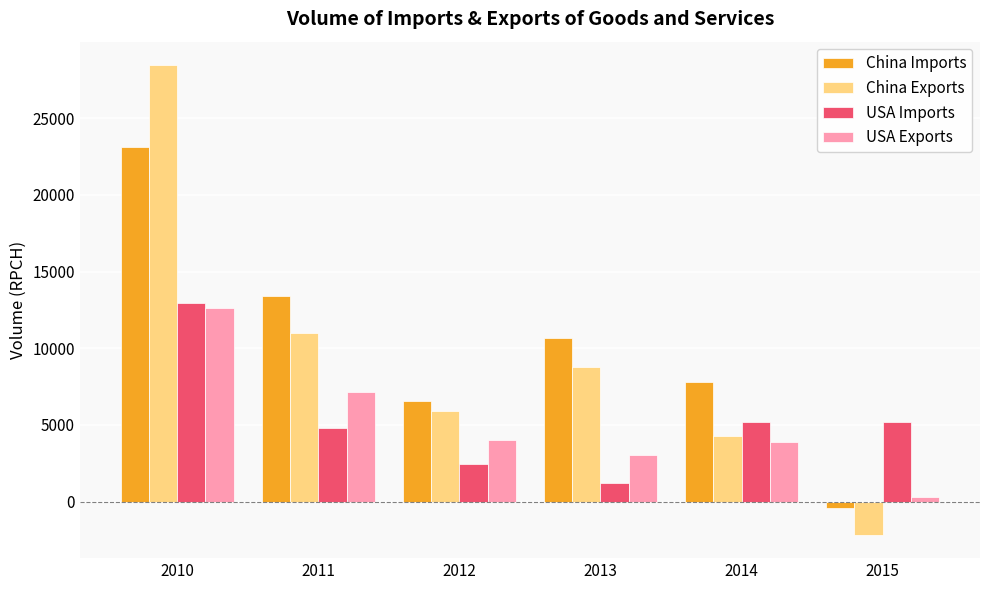

At 2012, list the series in order from smallest to largest.

USA Imports, USA Exports, China Exports, China Imports